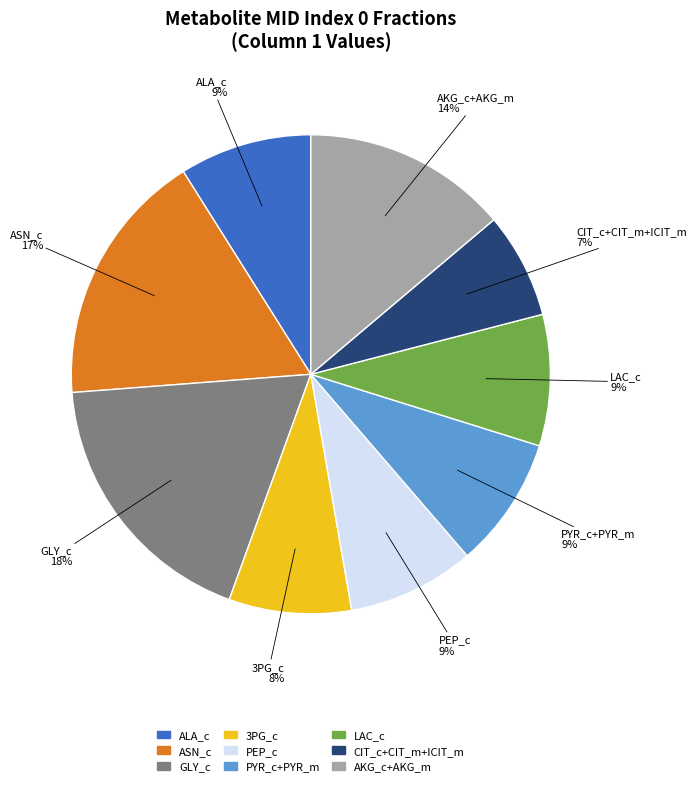

How many segments does this pie chart have?

9